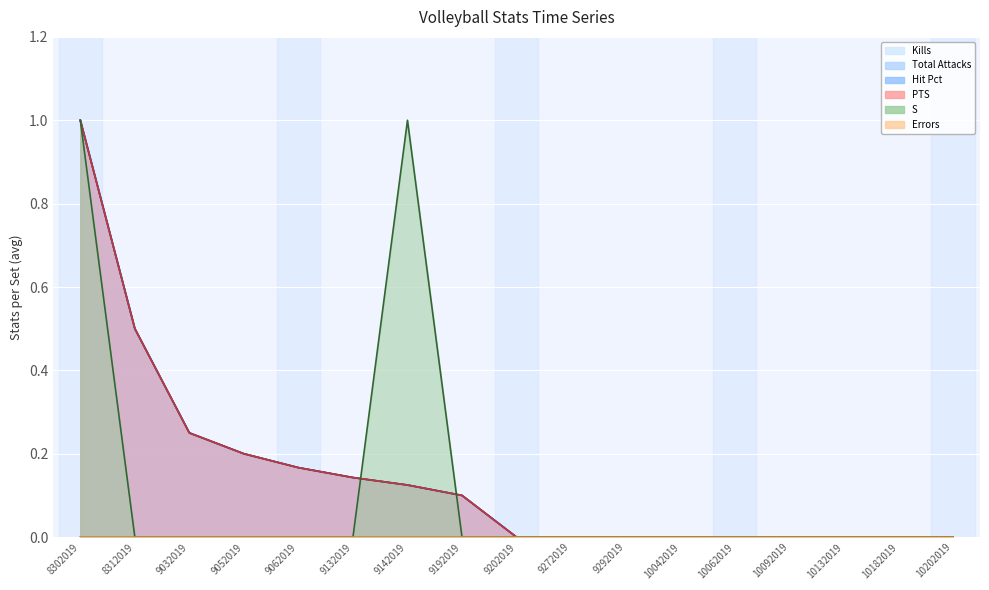

At how many categories does at least one series exceed 0?

8